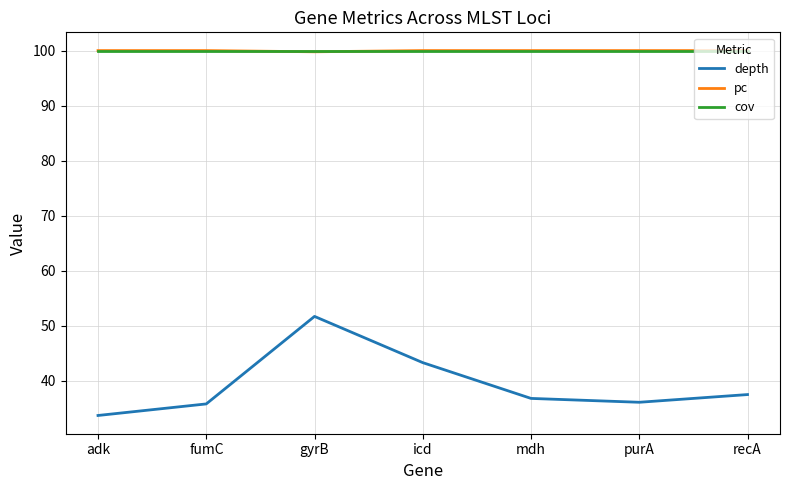

What is the greatest value displayed?

100.0